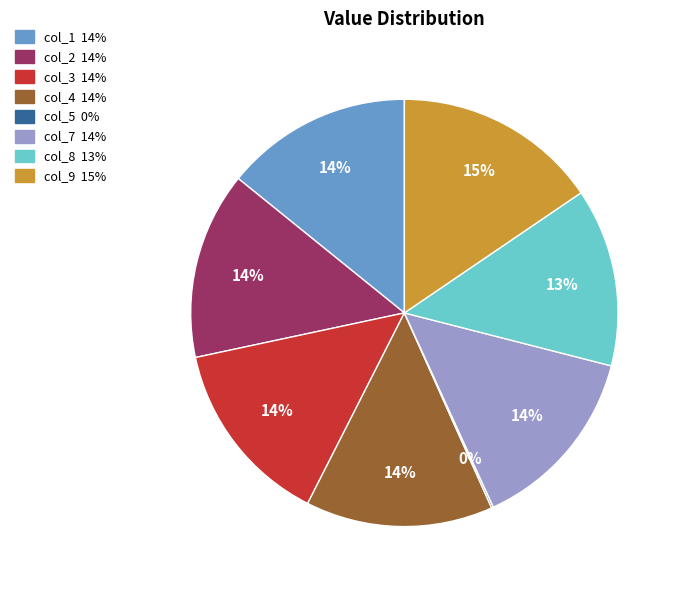

Is there any slice that represents more than half of the pie?

No